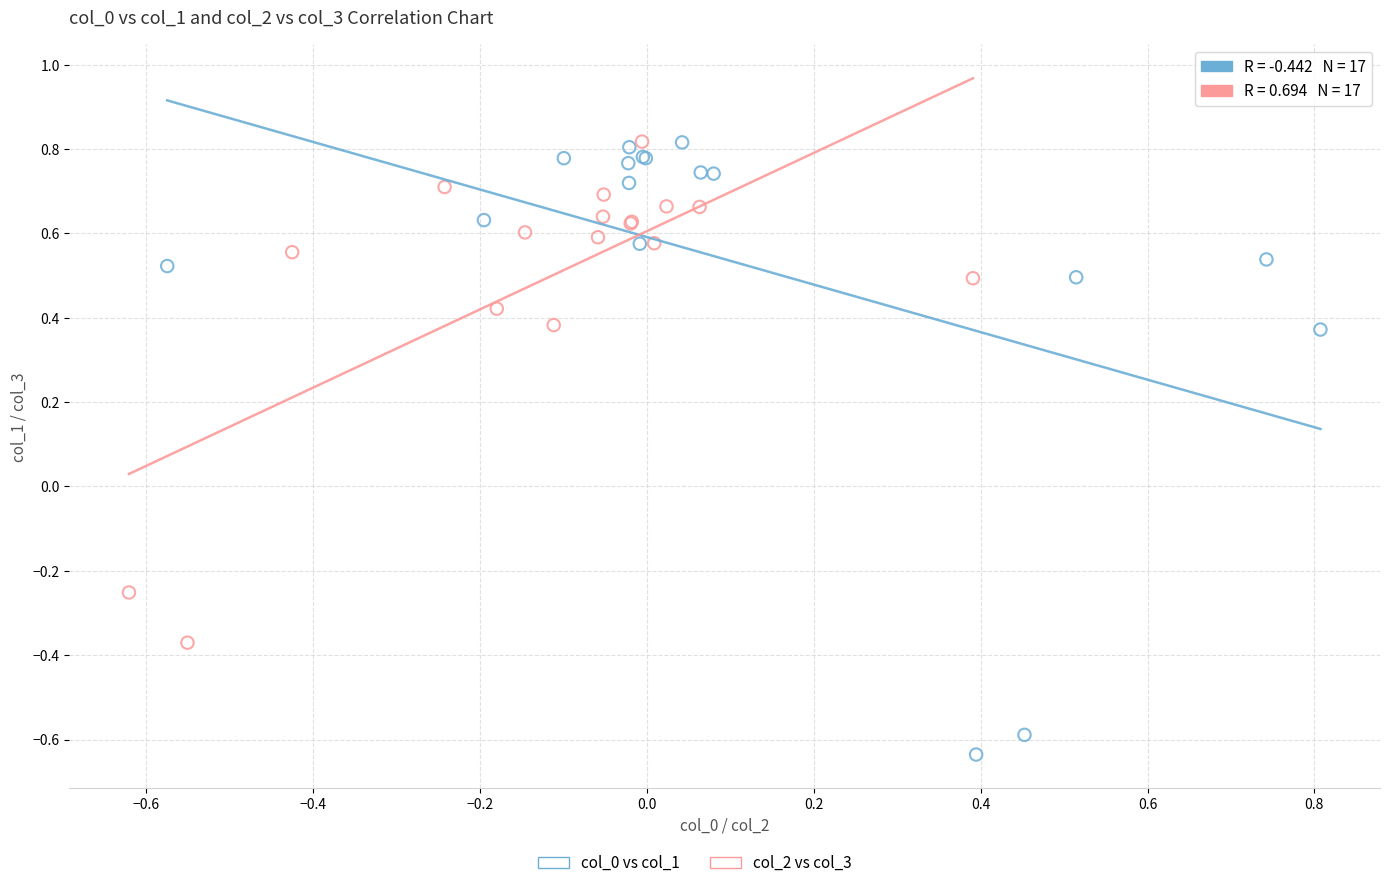

Which series has the largest Y range (max minus min)?

col_0 vs col_1